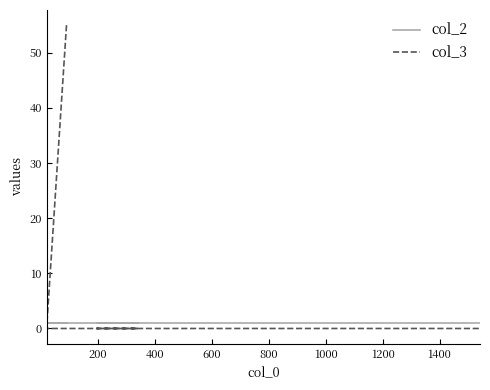

Reading right to left, list all the values displayed in this chart.

col_2: 1	1	1	1	1	1
col_3: 0	0	0	0	0	55